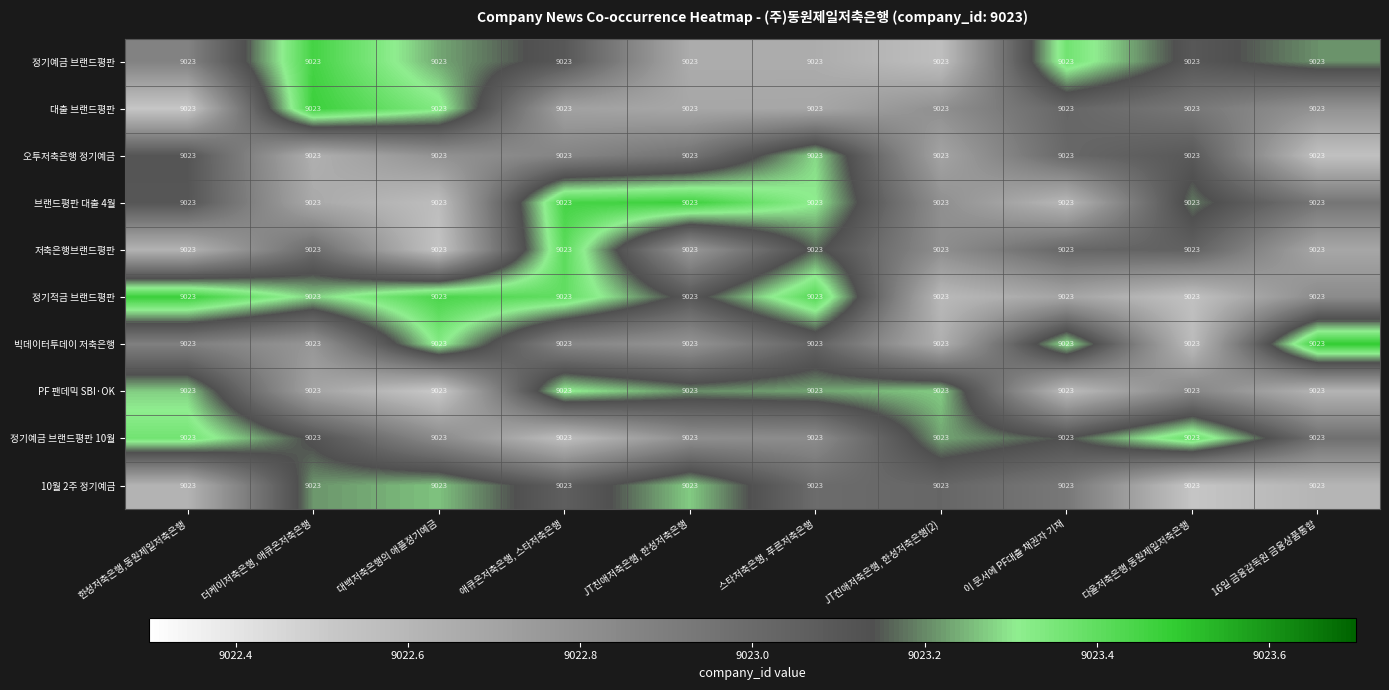

Which has a higher value, JT친애저축은행, 한성저축은행 or 다올저축은행,동원제일저축은행?

다올저축은행,동원제일저축은행